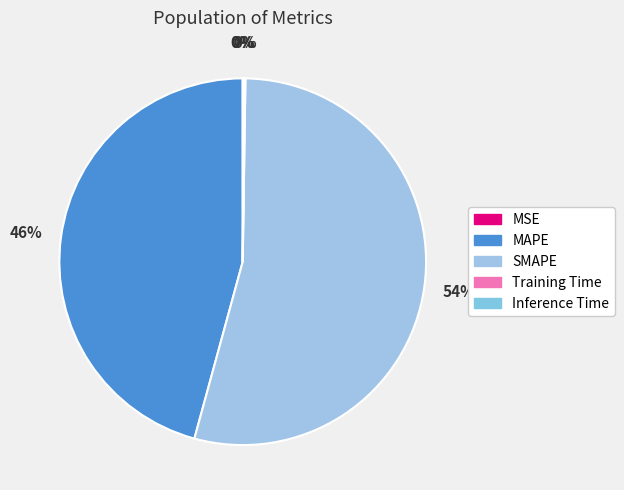

Is the sum of SMAPE and Inference Time greater than half?

Yes